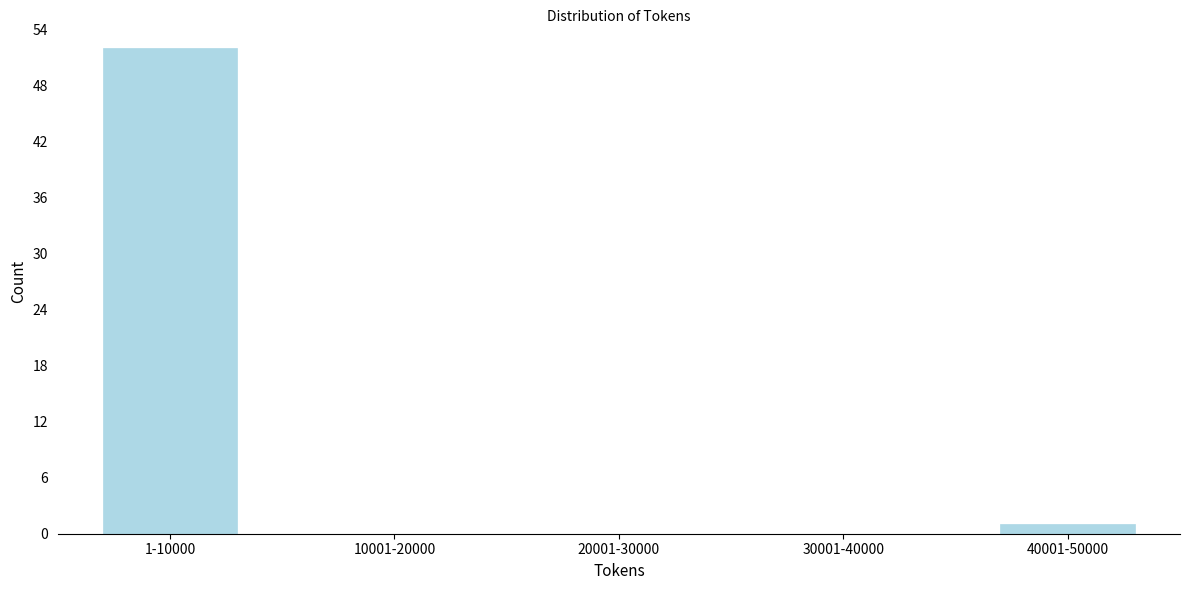

Reading left to right, transcribe all the data shown in this chart.

1-10000=52	10001-20000=0	20001-30000=0	30001-40000=0	40001-50000=1